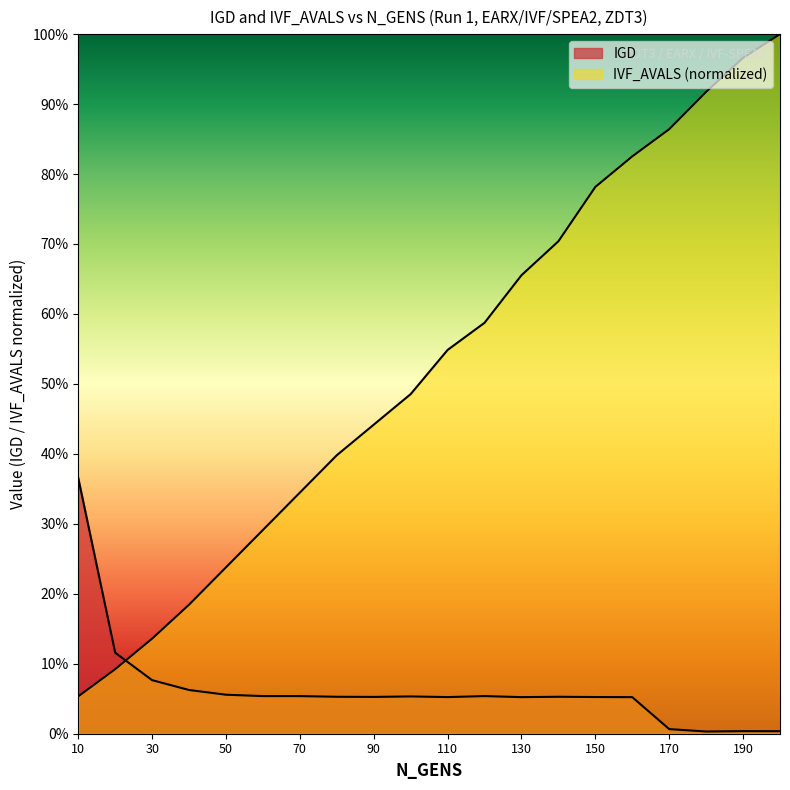

What is the difference between the IVF_AVALS values at 120 and 130?

0.1